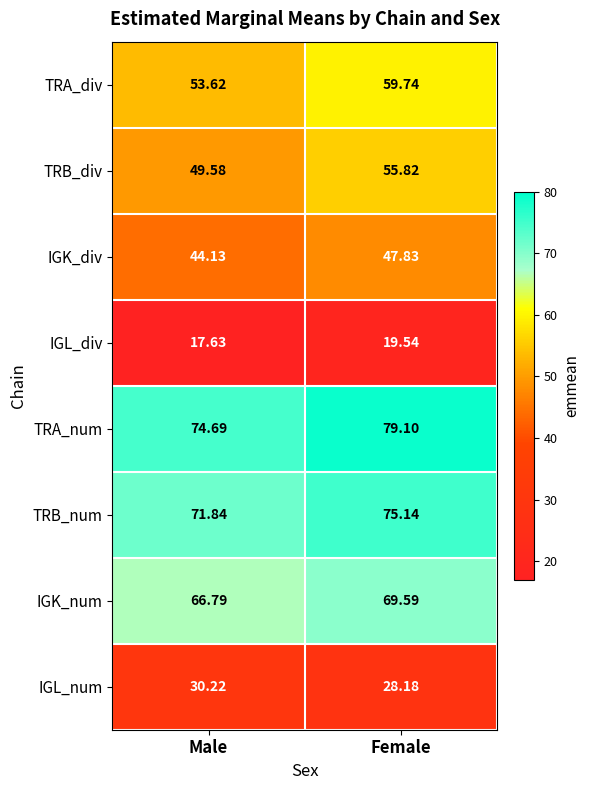

At which label is IGL_div closest to 18?

Male